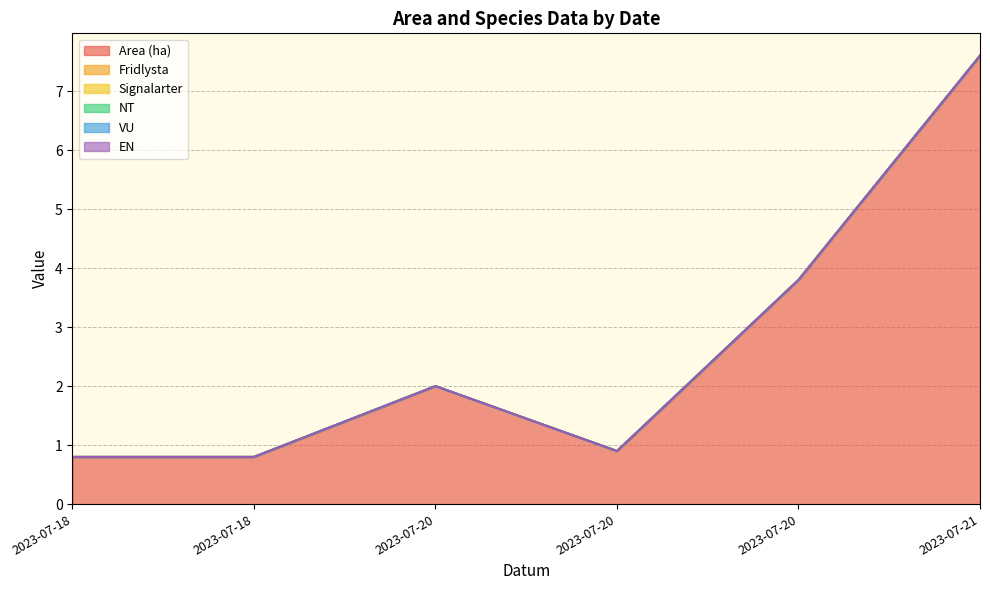

True or false: Fridlysta and VU intersect in this chart.

False